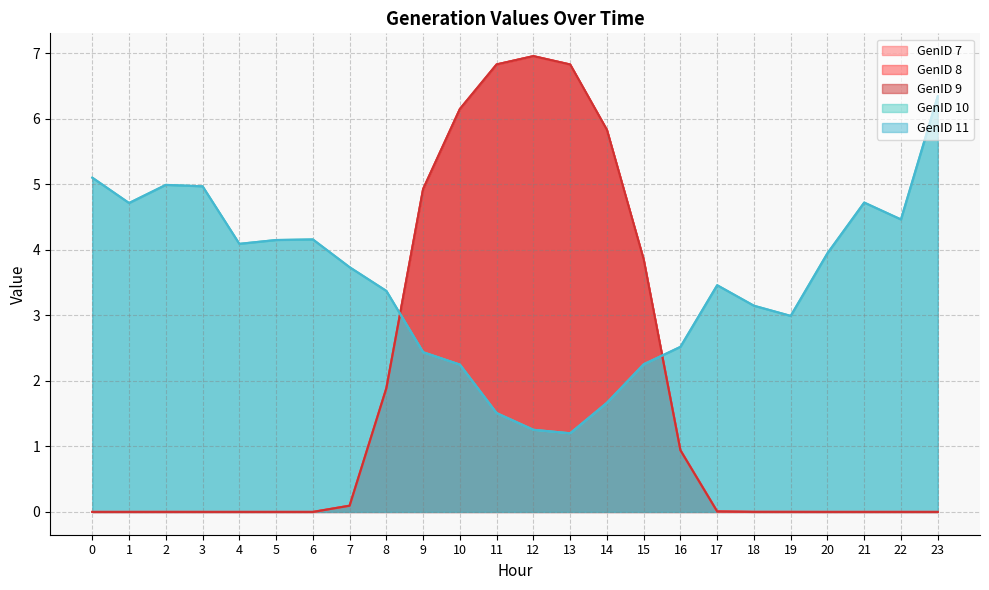

How many positive values does the GenID 7 series have?

14